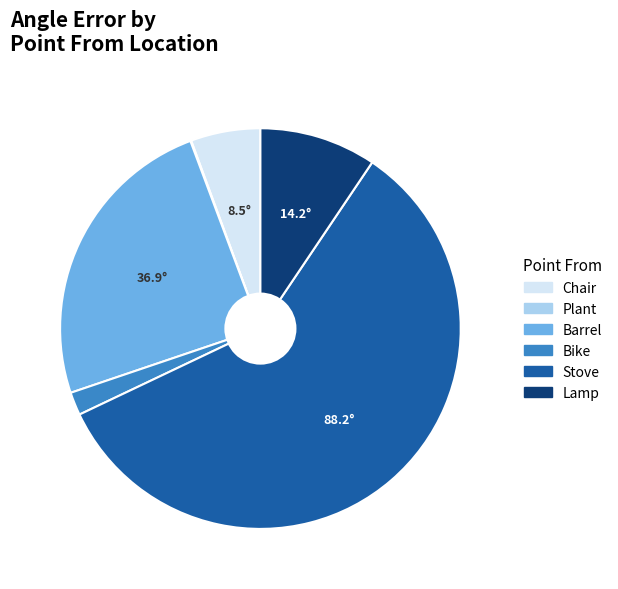

Is there any slice that represents more than half of the pie?

Yes